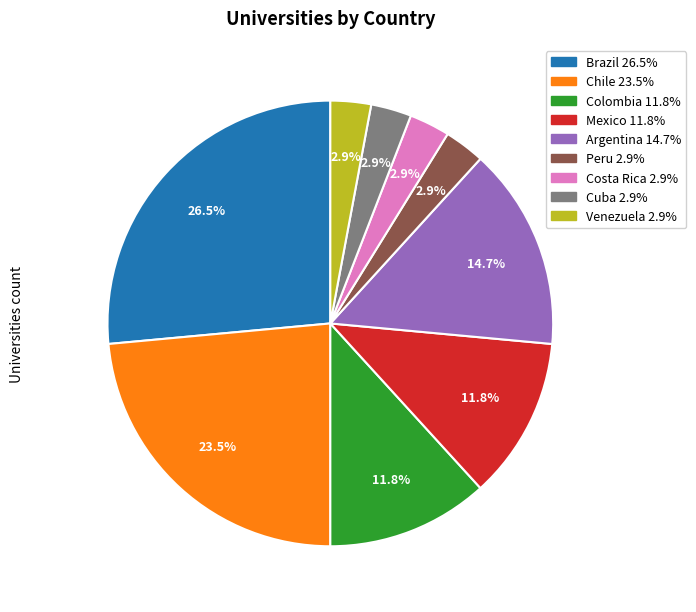

To the nearest percent, what percentage of the pie is Venezuela?

3%